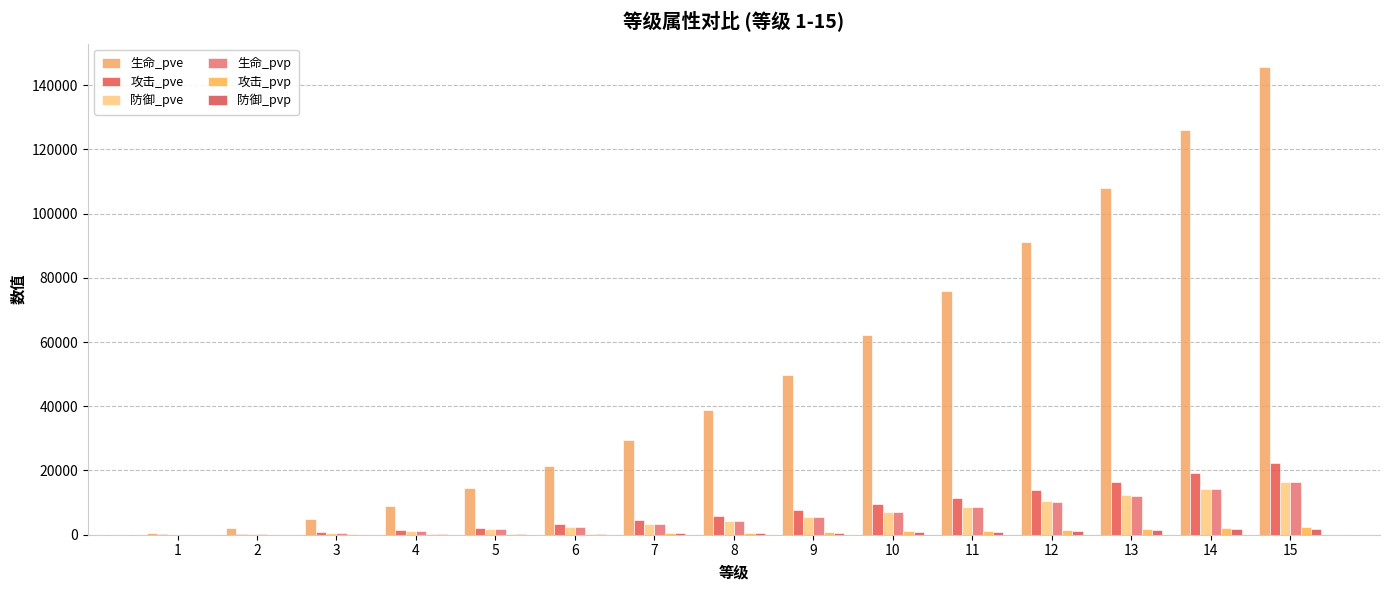

How many distinct data groups are displayed?

6